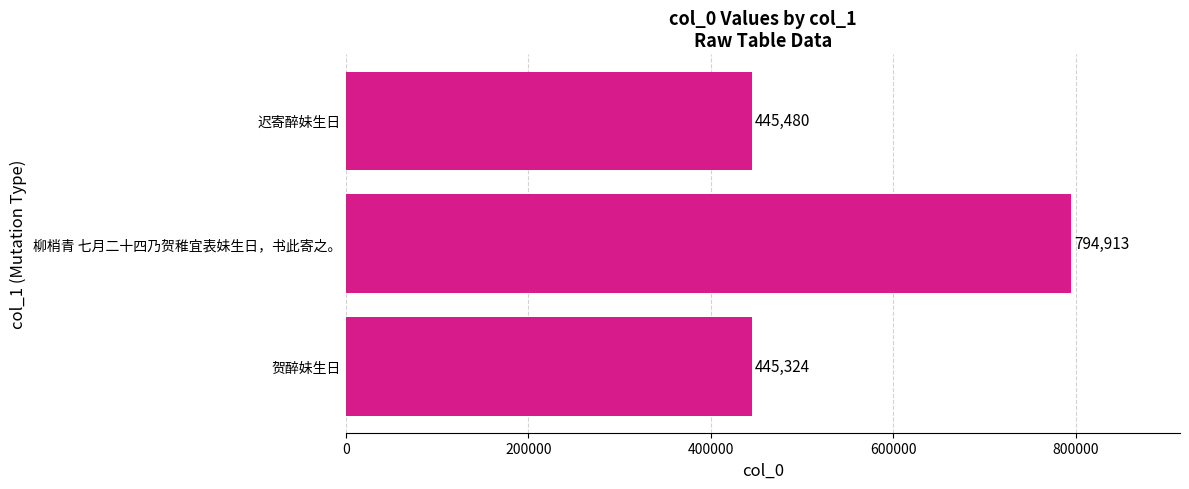

What is the difference between the maximum and second lowest values?

349433